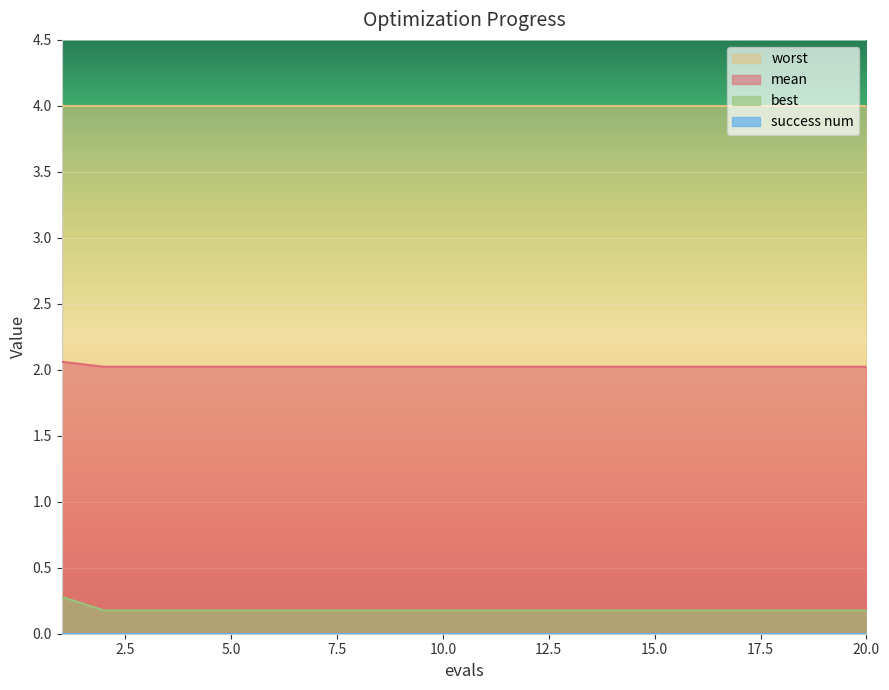

What is the difference between the highest and lowest values at 10.0?

4.0